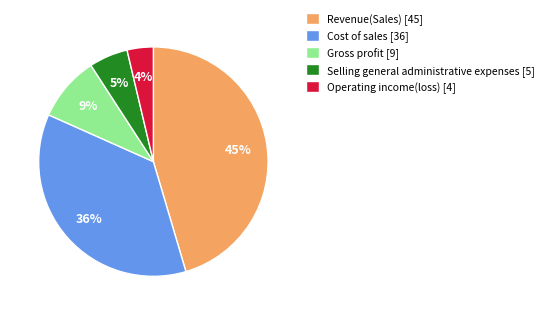

Rank the categories by value from lowest to highest.

Operating income(loss), Selling general administrative expenses, Gross profit, Cost of sales, Revenue(Sales)